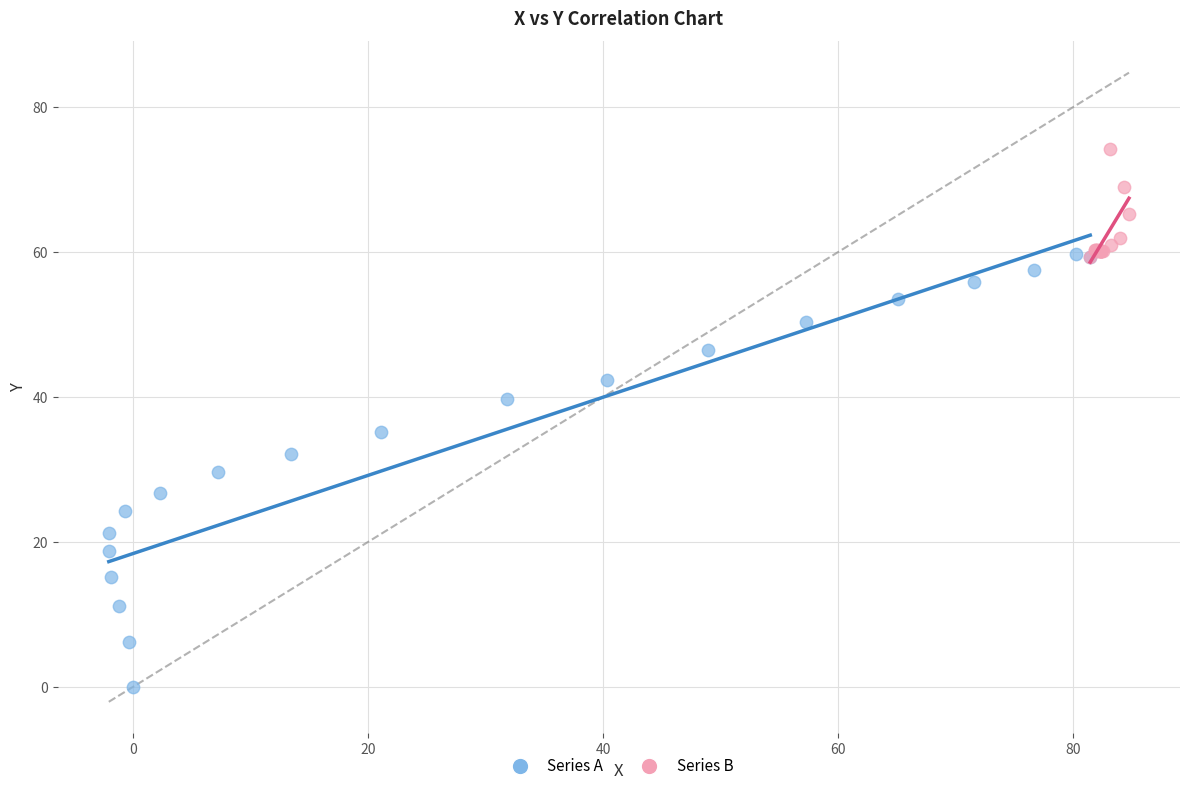

Which series contains the lowest Y value?

Series A